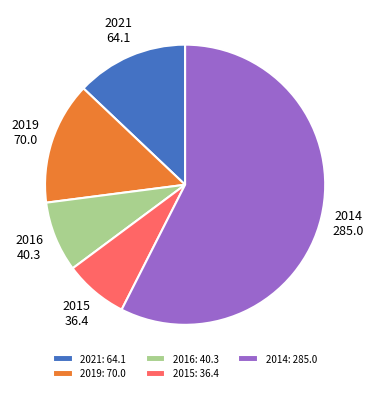

What is the ratio of the value at 2014 to the value at 2016?

7.1